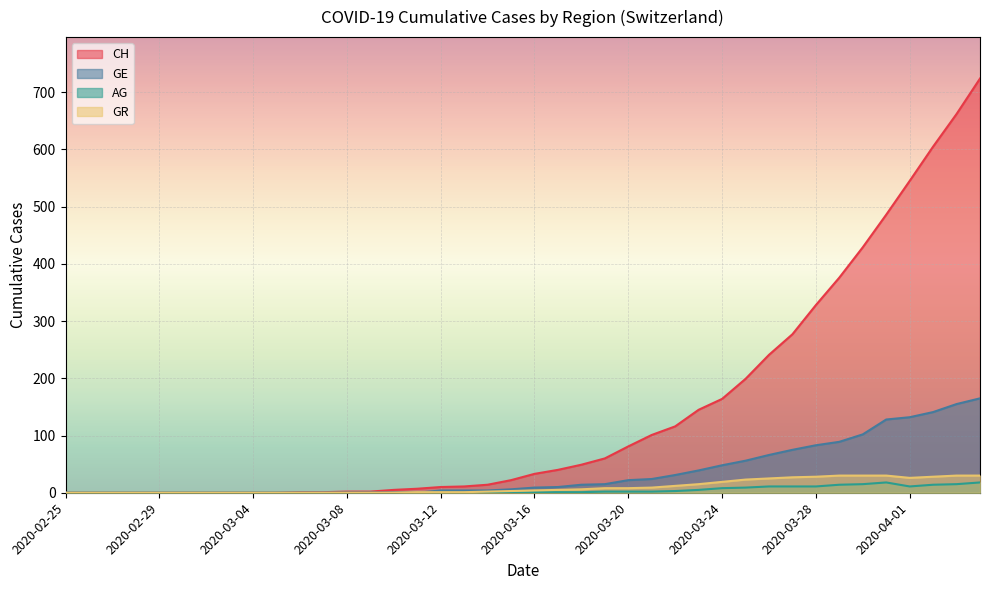

At which category is the sum across all series the highest?

2020-04-04